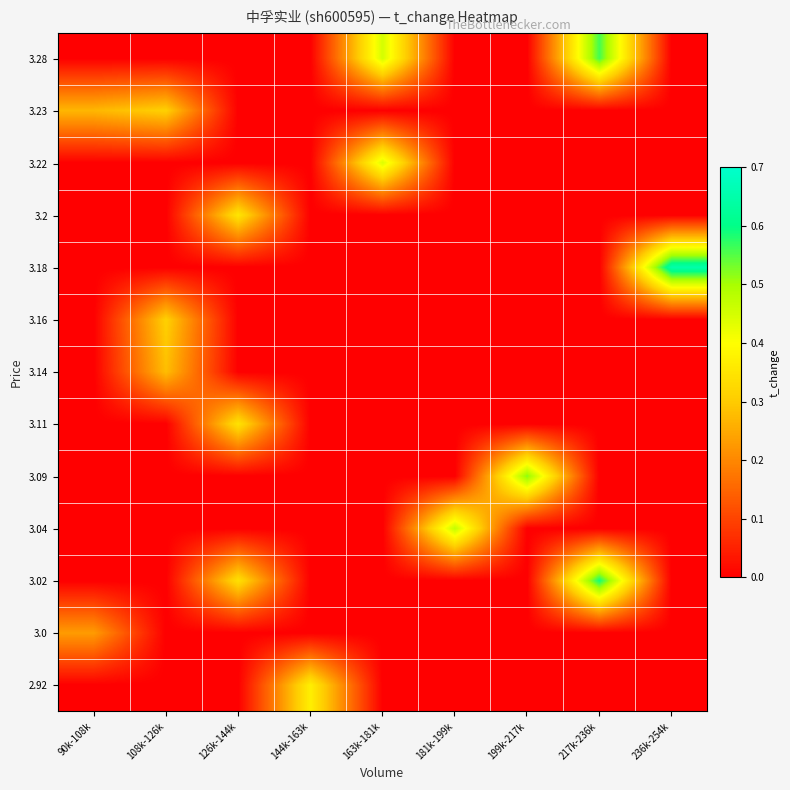

At which category is the sum across all series the highest?

217k-236k